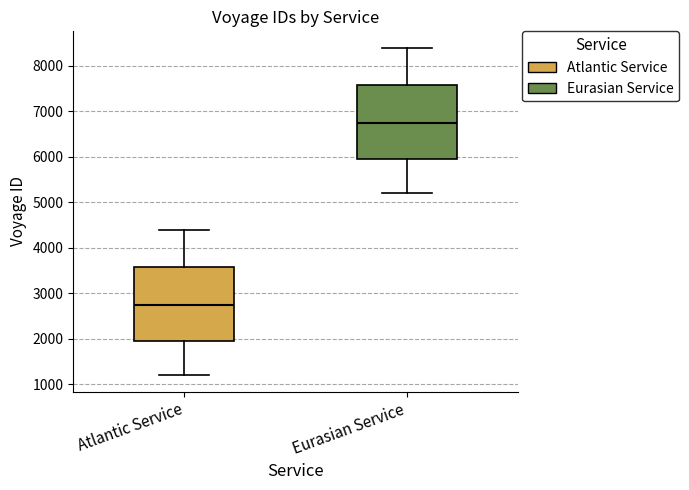

Reading left to right, read every box against the y-axis: the position of its median line, the range the box covers, and the ends of its whiskers. The values are not printed on the chart, so give them approximately, as read against the axis.

Atlantic Service: median 2800, box 2000 to 3600, whiskers 1200 to 4400
Eurasian Service: median 6800, box 6000 to 7600, whiskers 5200 to 8400